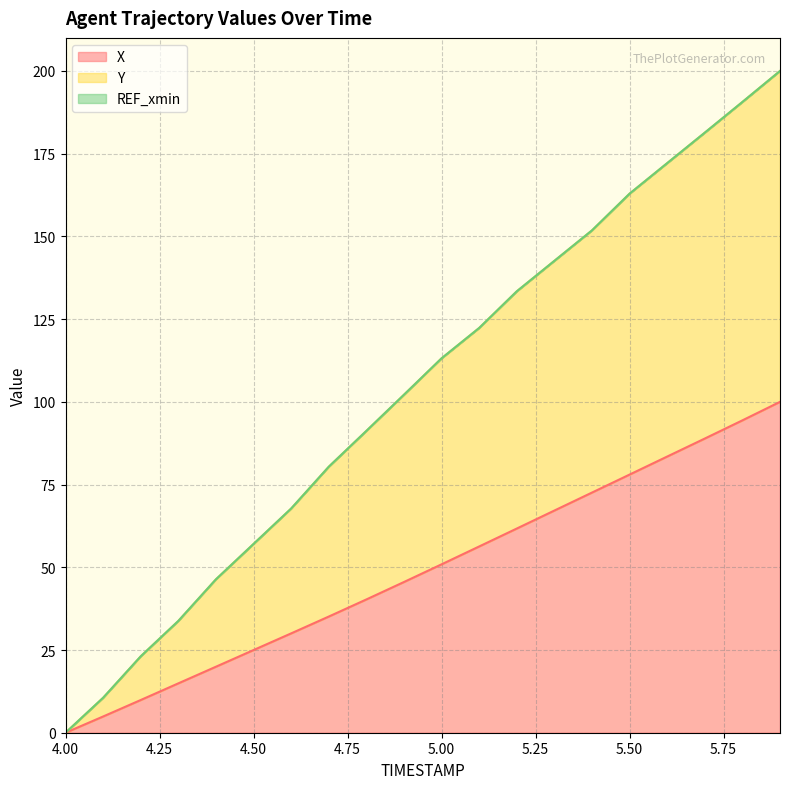

What position from the left is 4.3?

4